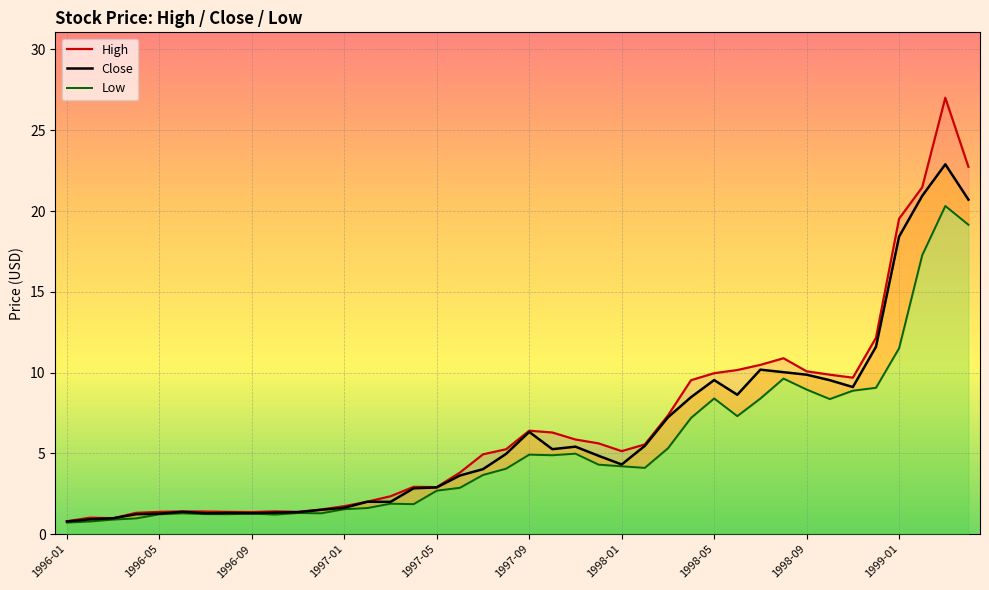

What is the difference between the Close values at 11 and 13?

0.5